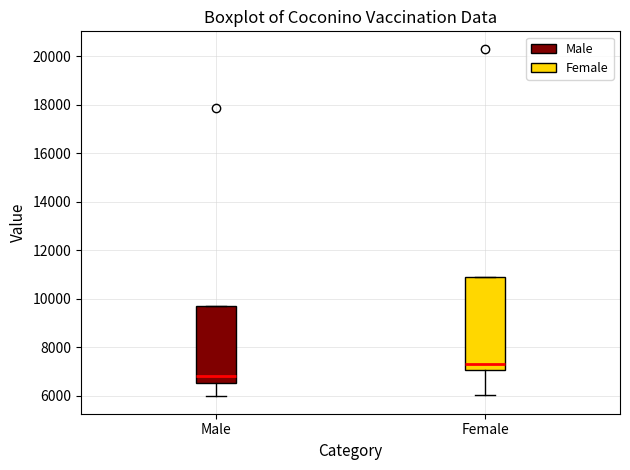

Which box is the tallest, from its lower edge to its upper edge?

Female